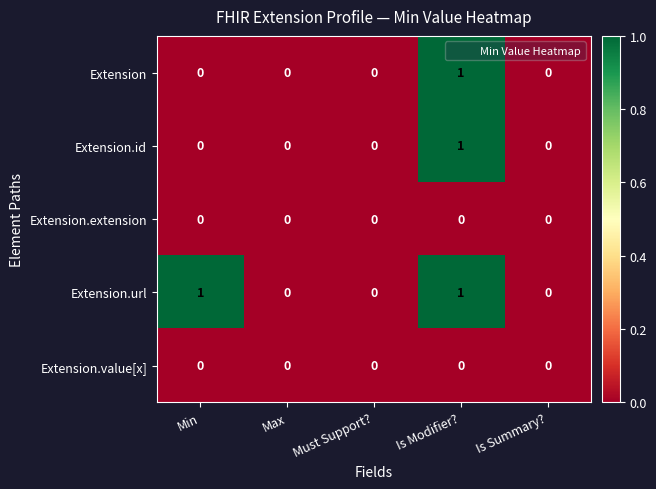

Which series changed the most between Min and Is Summary??

Extension.url